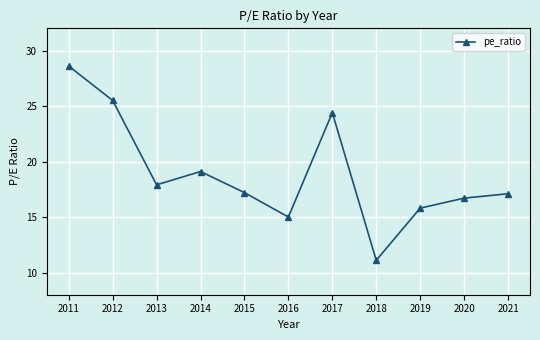

How many points are higher than both their immediate neighbors (excluding endpoints)?

2